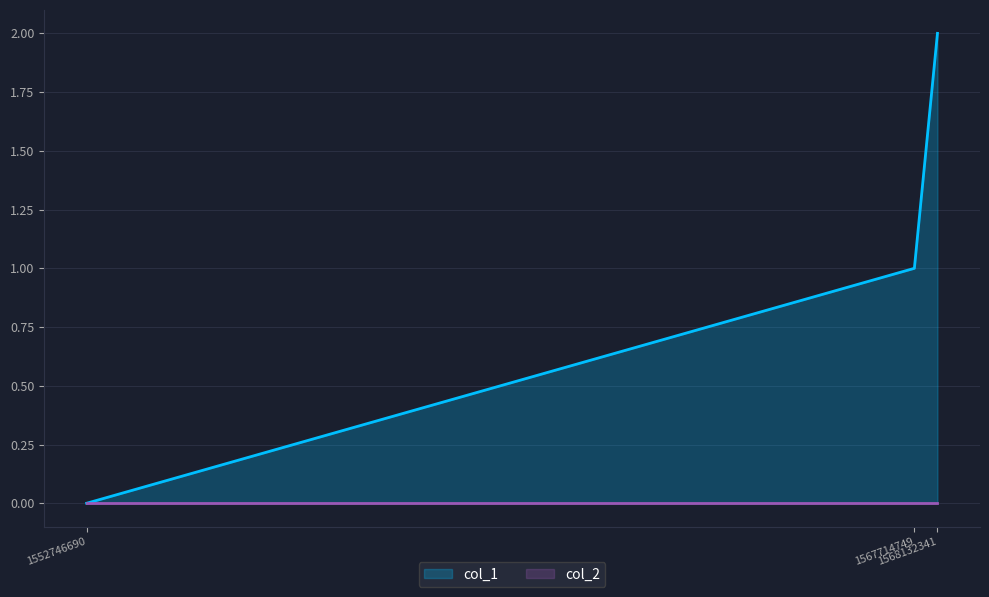

What is the value of the 2nd point from the left?

1